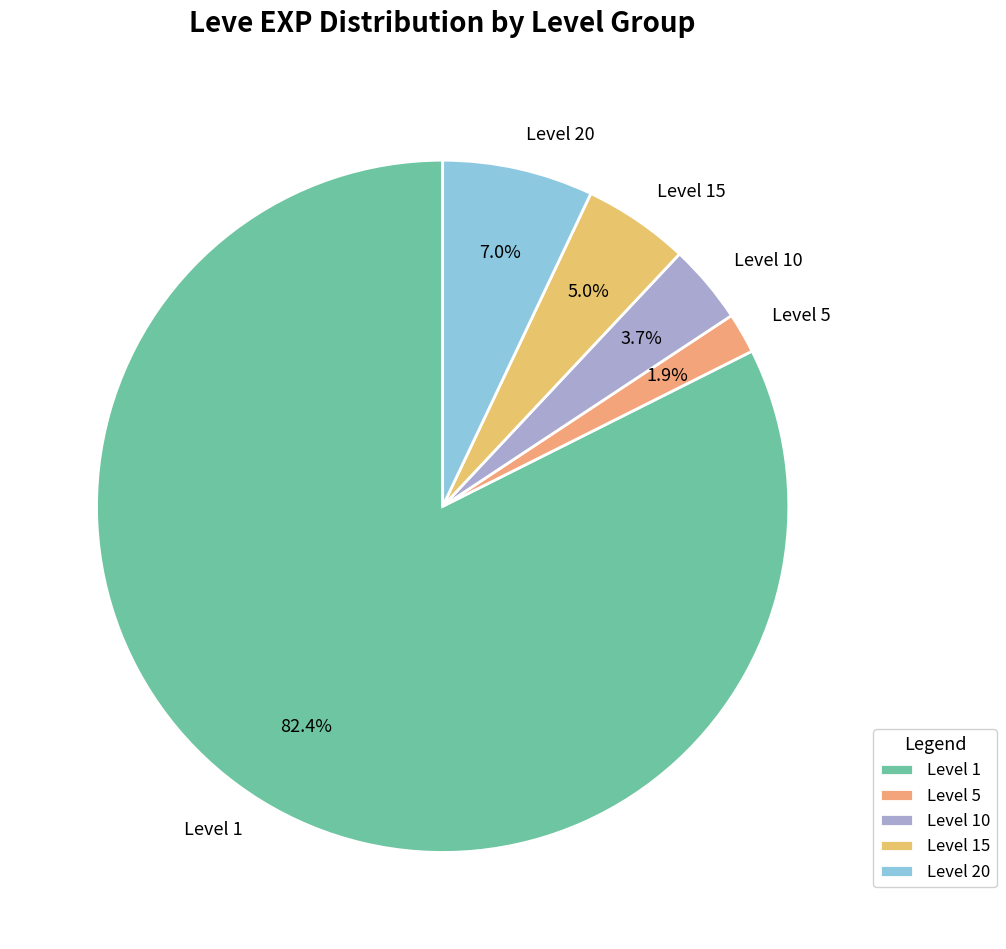

How many segments does this pie chart have?

5